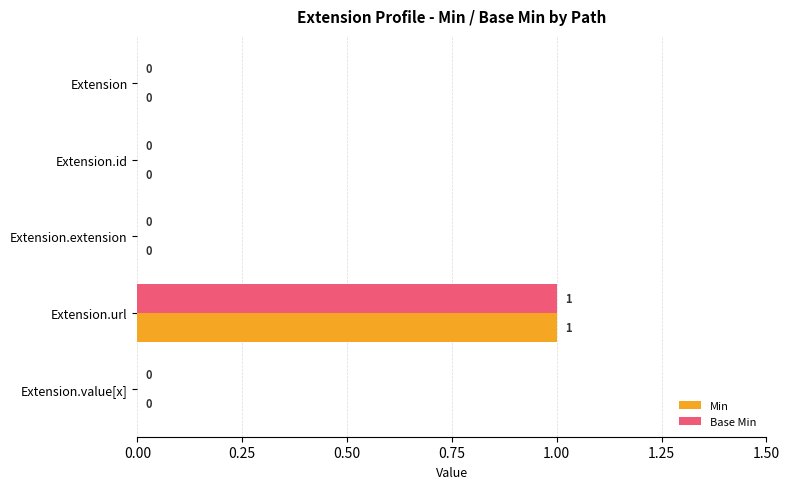

At which category is the sum across all series the highest?

Extension.url